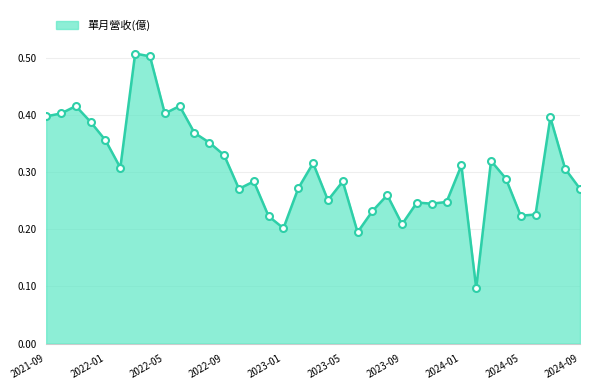

True or false: the data has more than 2 interior local peaks.

True